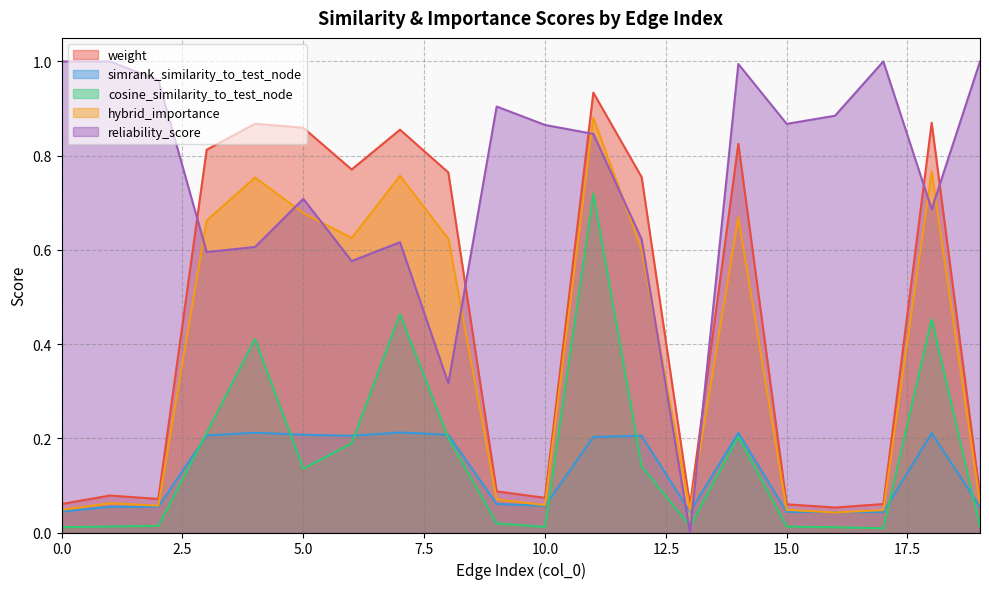

Where do cosine_similarity_to_test_node and reliability_score first cross each other?

12 and 13